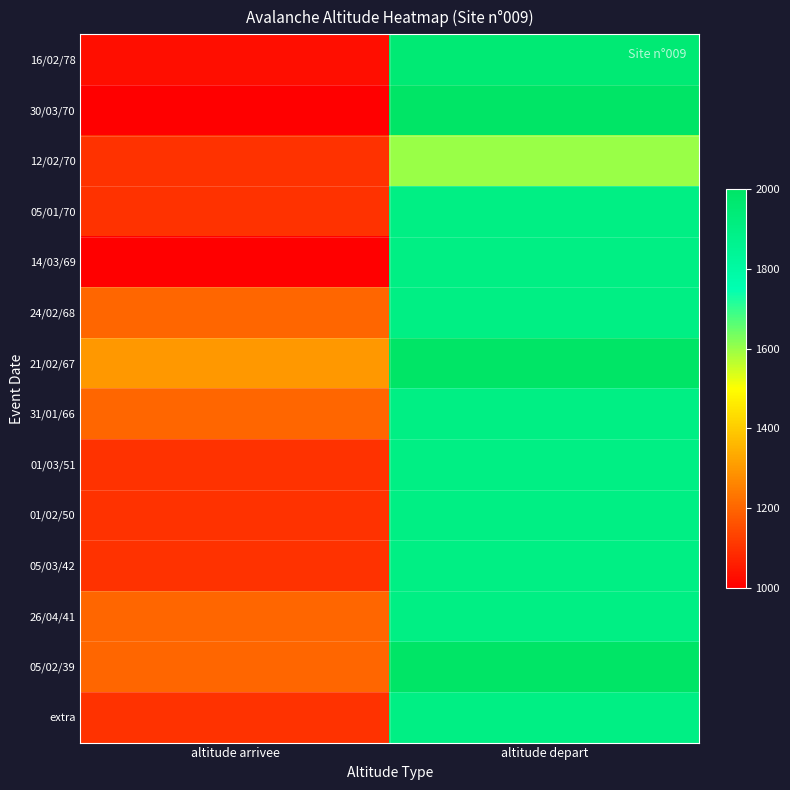

What is the total value across all series at altitude depart?

26650